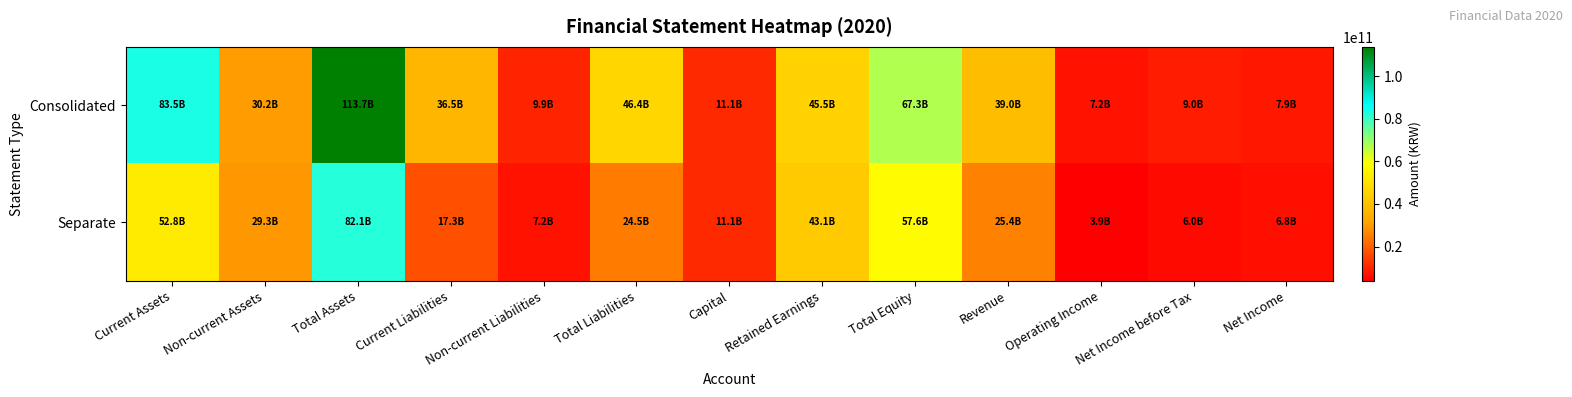

Which has a higher value, Total Equity or Current Liabilities?

Total Equity